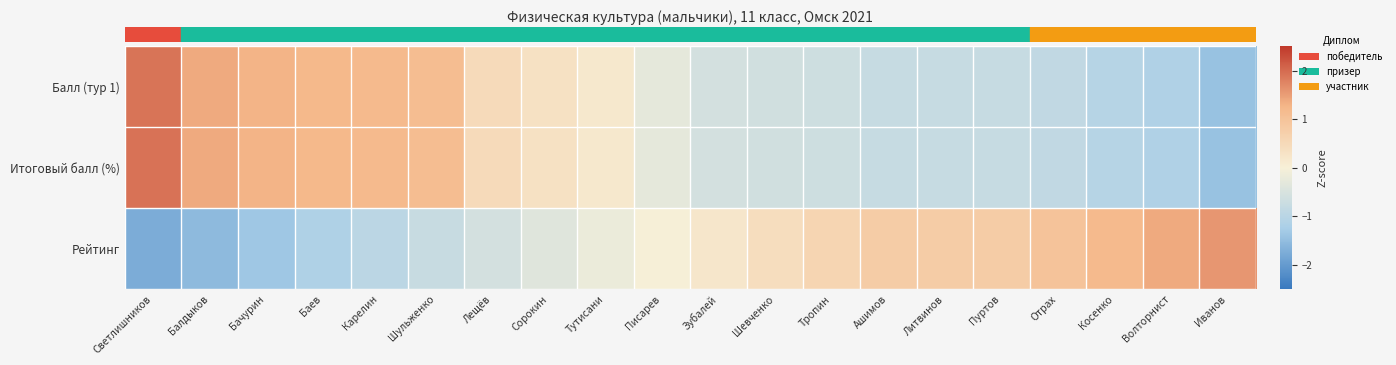

At Шульженко, list the series in order from largest to smallest.

row_0, row_1, row_2